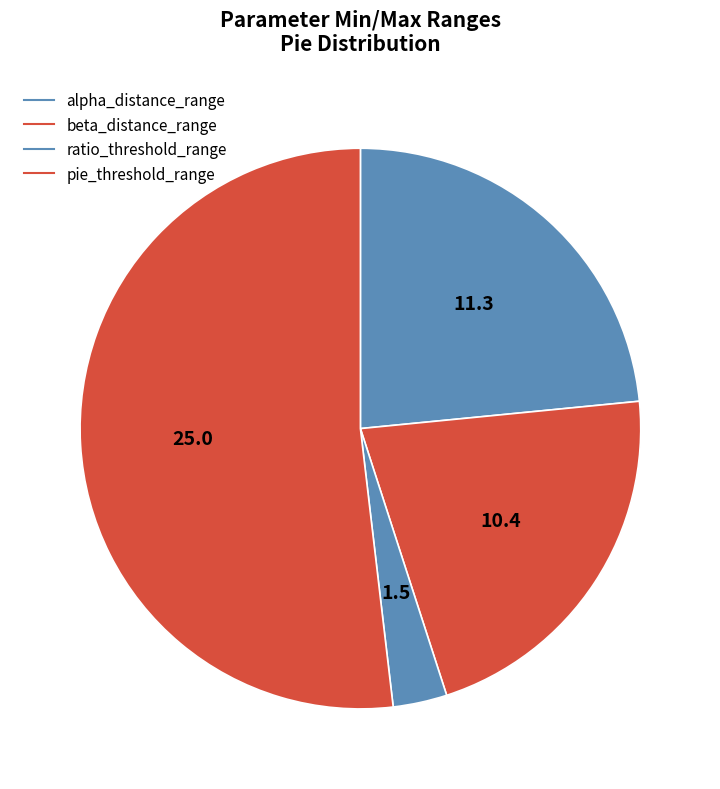

To the nearest percent, what is the average slice percentage?

25%